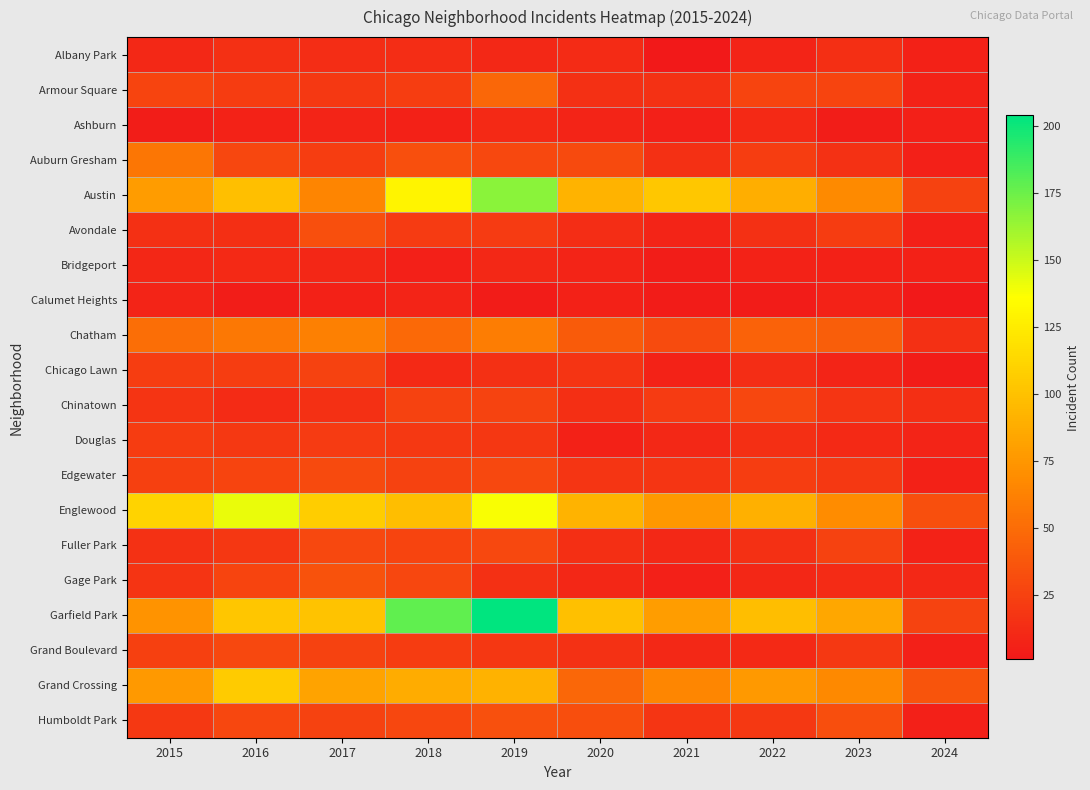

Which series has the largest range (max minus min)?

Garfield Park